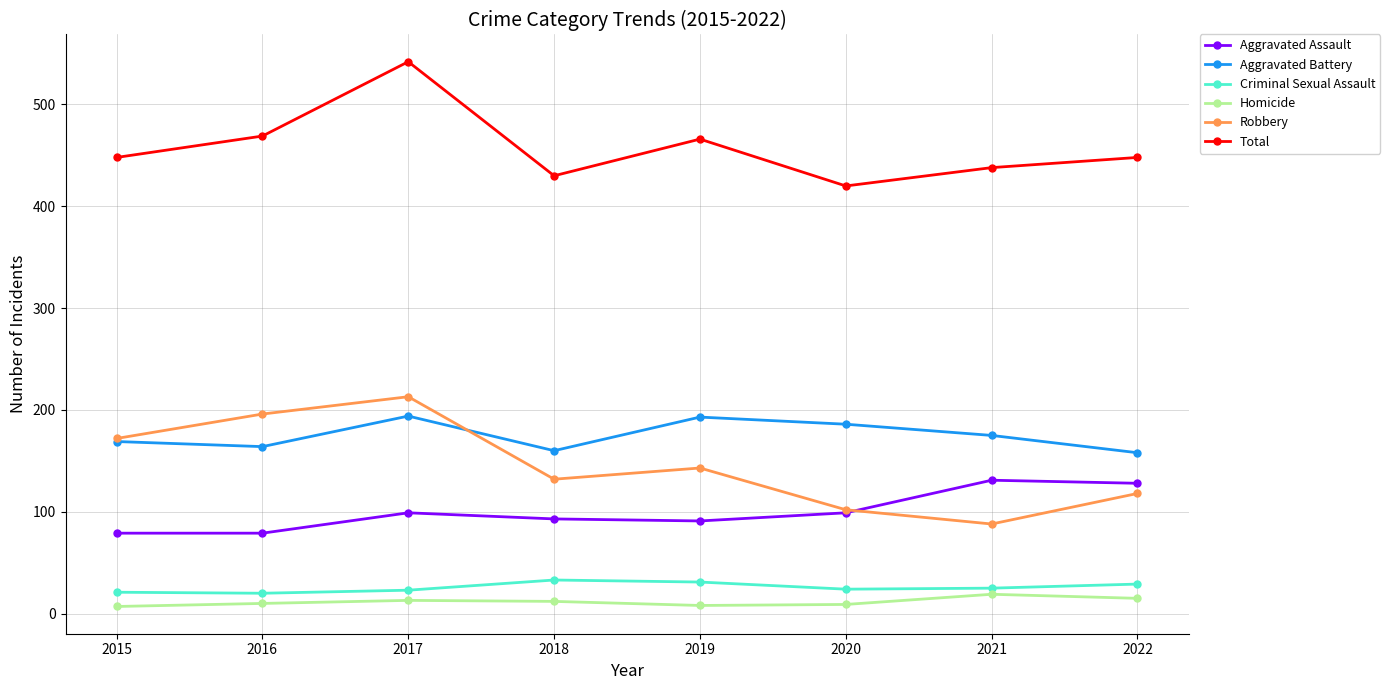

Does the chart have visible grid lines?

Yes